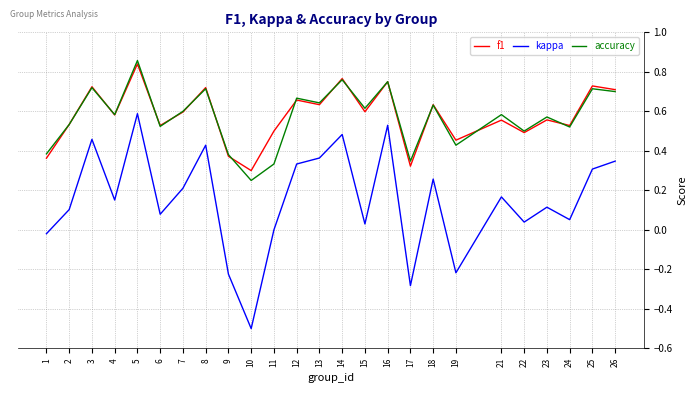

True or false: kappa and f1 cross at least once.

False